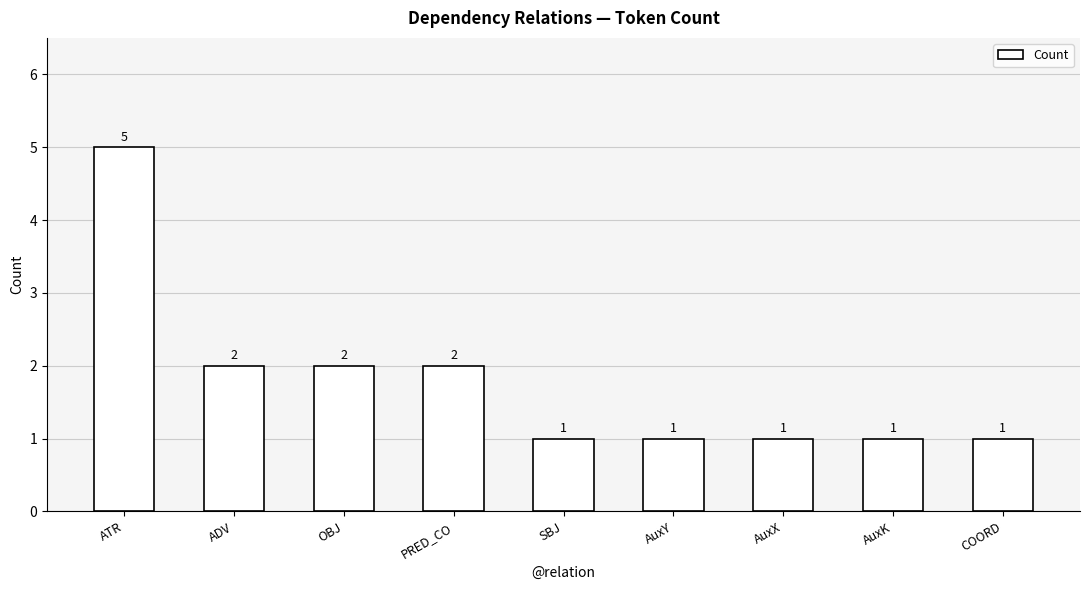

How many values are between 1 and 2?

8